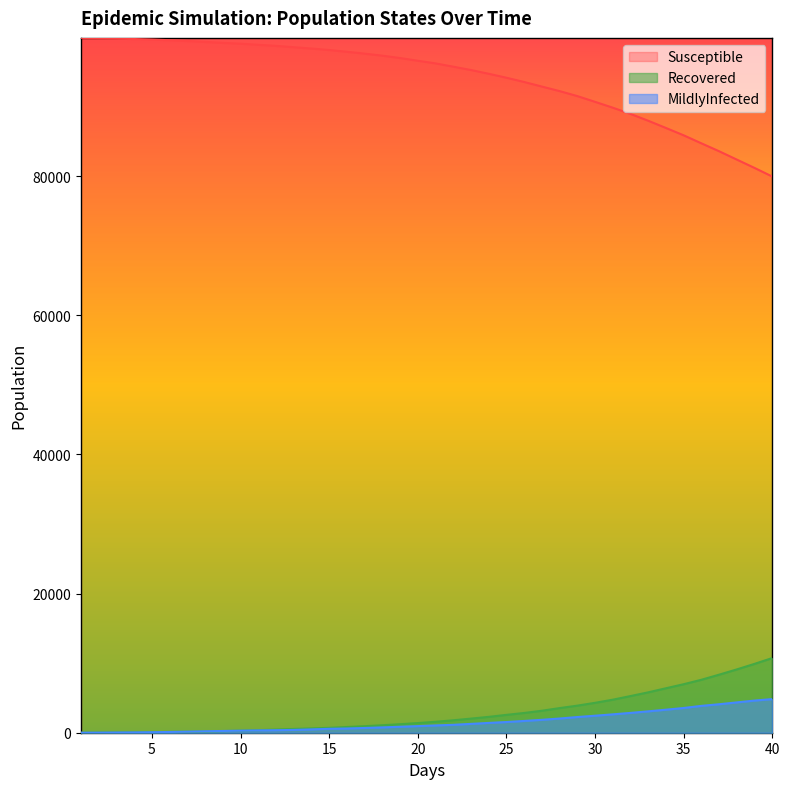

True or false: MildlyInfected and Susceptible intersect in this chart.

False